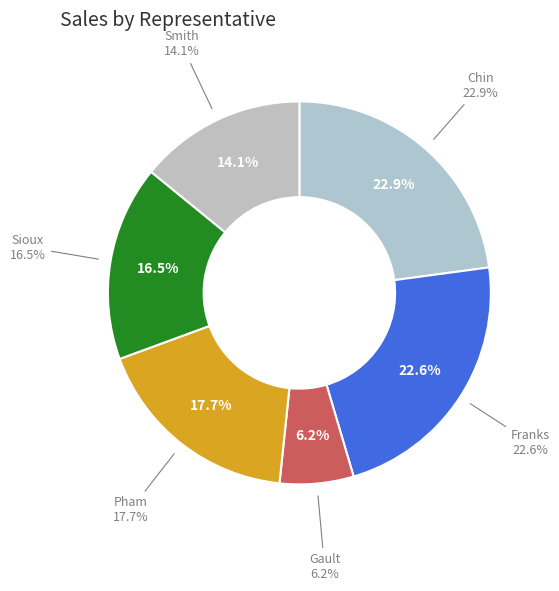

True or false: Sioux accounts for 24% of the total.

False